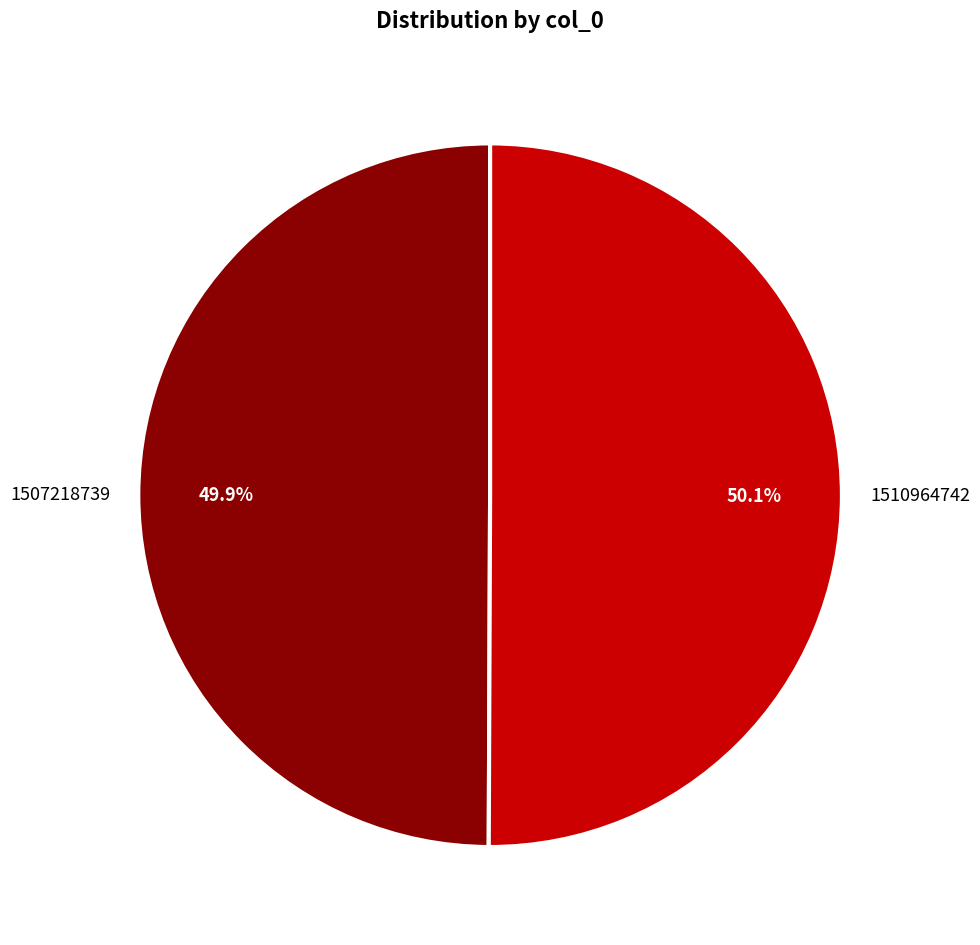

What is the ratio of the value at 1507218739 to the value at 1510964742?

1.0